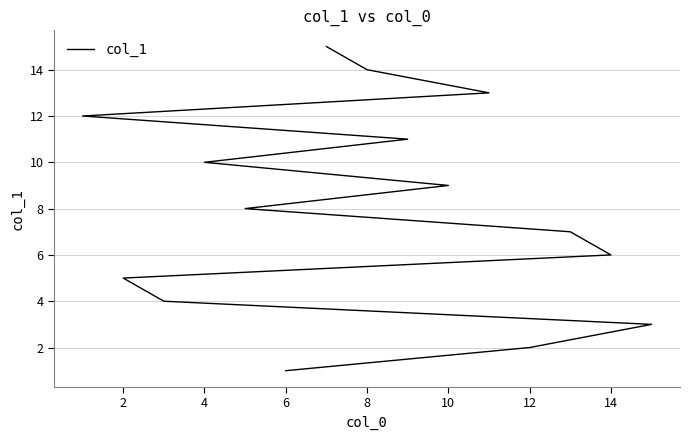

At which label is the value closest to 8?

14